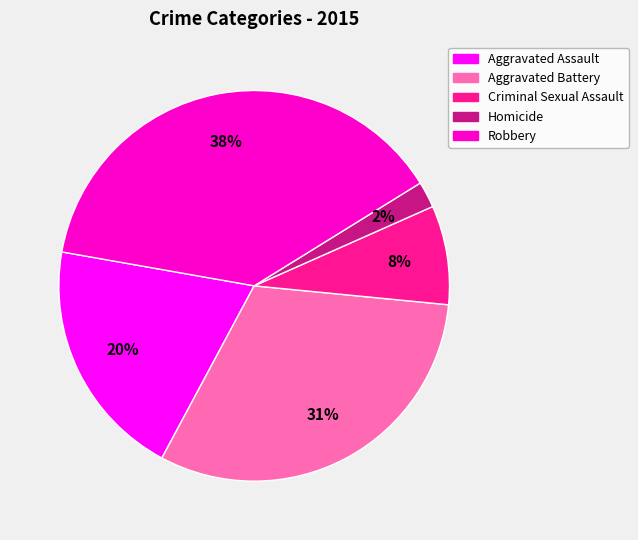

Between Homicide and Robbery, which is larger?

Robbery